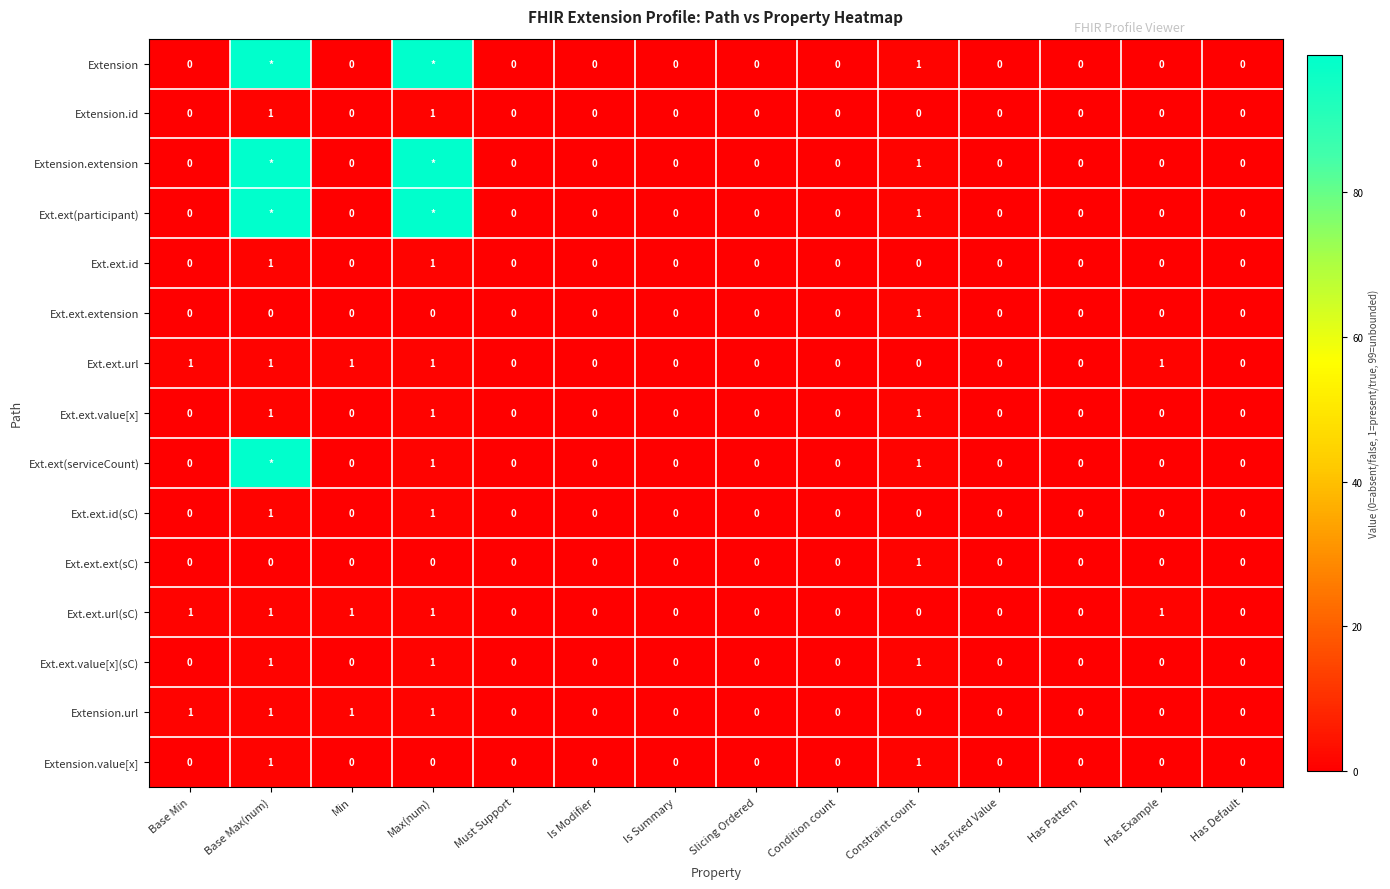

How many data points in Extension.url are above 0?

4